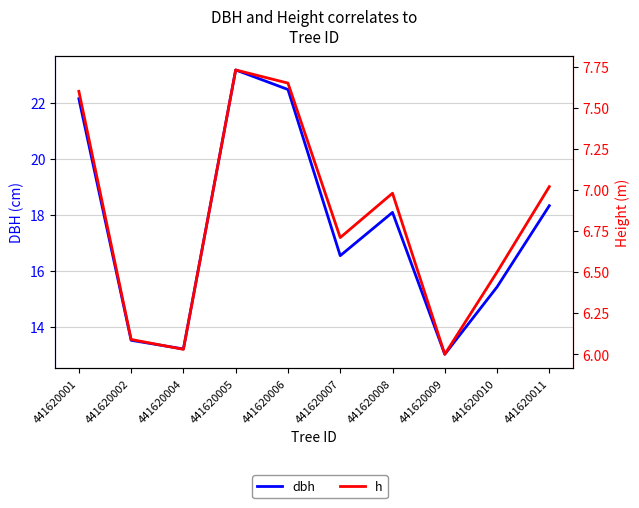

What are all the series names shown in the legend?

dbh, h